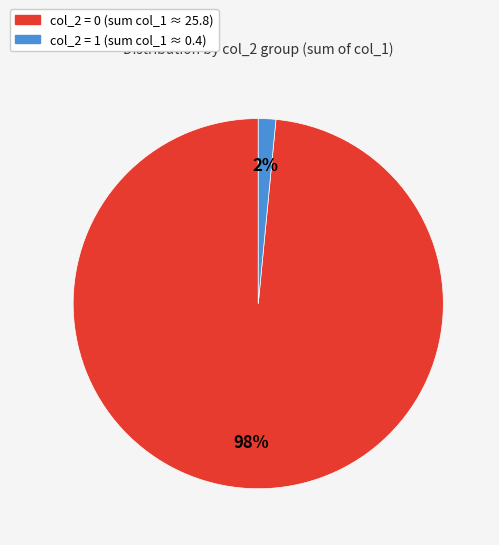

What is the largest slice in the pie chart?

col_2 = 0 (sum col_1 ≈ 25.8)